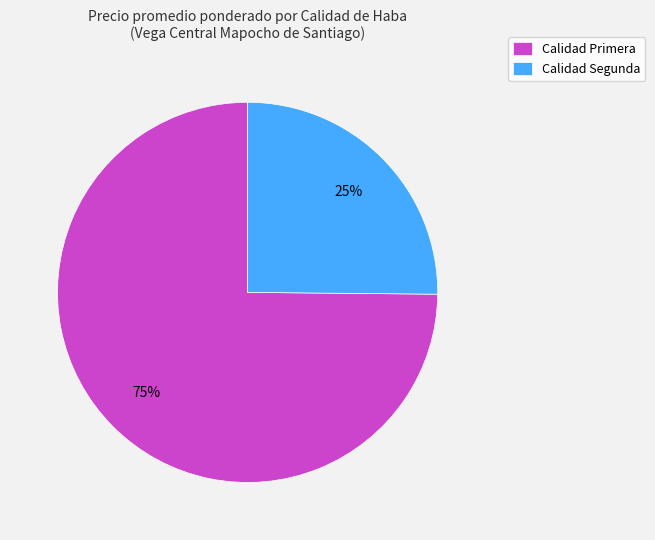

Which slice is the largest?

Calidad Primera